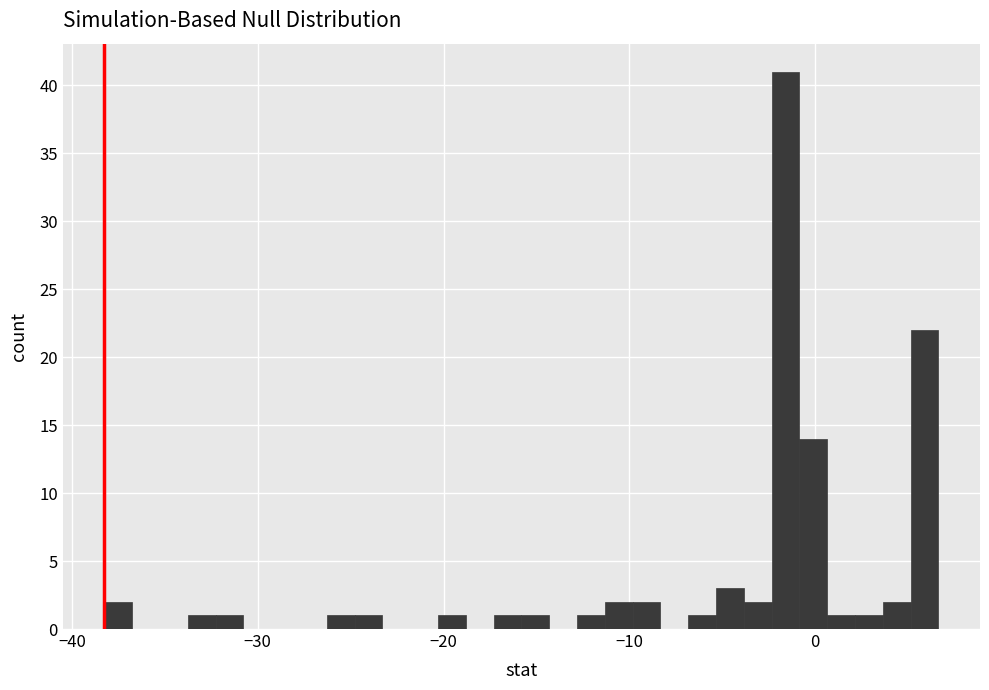

Read against the x-axis, roughly where is the centre of the tallest bar?

-2